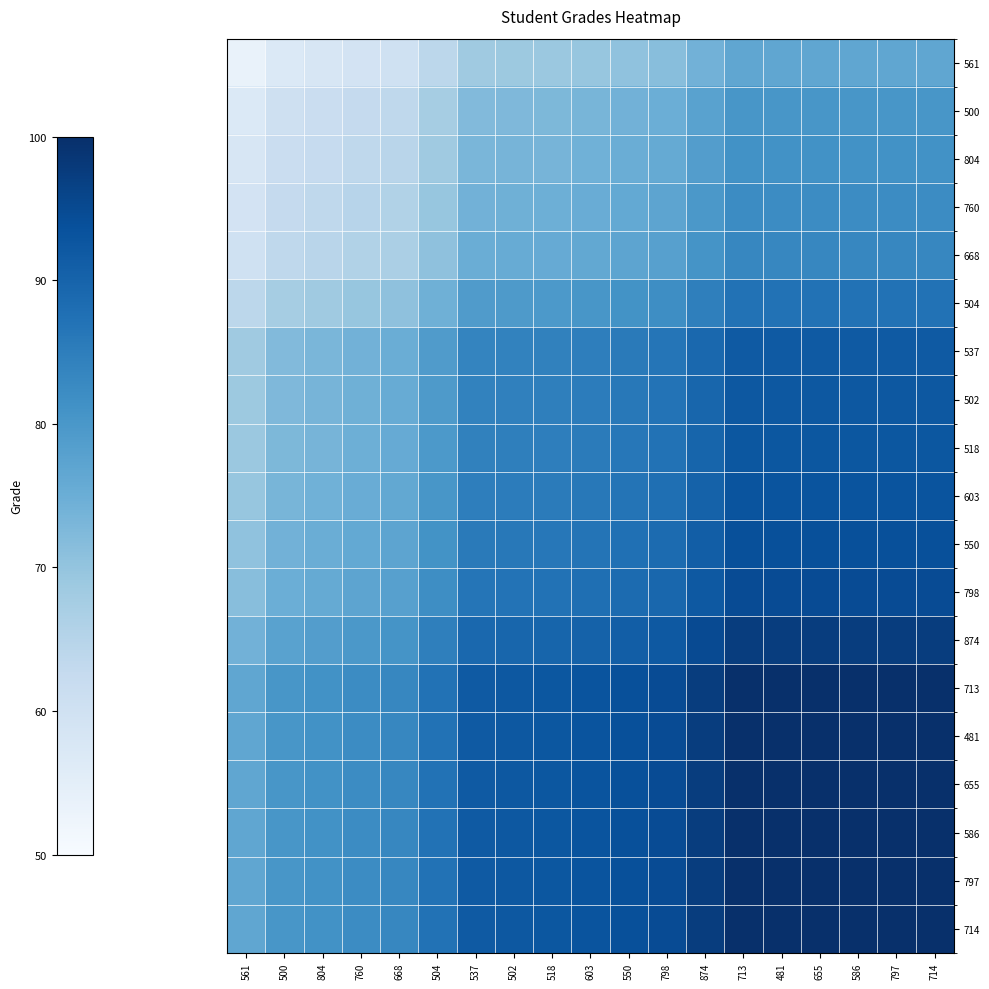

Reading left to right, list all the values displayed in this chart.

561: 561=53.4	500=57.0	804=57.9	760=59.1	668=60.0	504=63.9	537=68.5	502=68.9	518=69.1	603=69.7	550=70.5	798=71.4	874=74.1	713=76.7	481=76.7	655=76.7	586=76.7	797=76.7	714=76.7
500: 561=57.0	500=60.5	804=61.5	760=62.6	668=63.6	504=67.5	537=72.1	502=72.5	518=72.7	603=73.3	550=74.0	798=75.0	874=77.6	713=80.3	481=80.3	655=80.3	586=80.3	797=80.3	714=80.3
804: 561=57.9	500=61.5	804=62.5	760=63.6	668=64.6	504=68.5	537=73.1	502=73.4	518=73.6	603=74.2	550=75.0	798=76.0	874=78.6	713=81.2	481=81.2	655=81.2	586=81.2	797=81.2	714=81.2
760: 561=59.1	500=62.6	804=63.6	760=64.7	668=65.7	504=69.6	537=74.2	502=74.6	518=74.8	603=75.4	550=76.1	798=77.1	874=79.7	713=82.4	481=82.4	655=82.4	586=82.4	797=82.4	714=82.4
668: 561=60.0	500=63.6	804=64.6	760=65.7	668=66.7	504=70.6	537=75.2	502=75.6	518=75.8	603=76.3	550=77.1	798=78.1	874=80.7	713=83.3	481=83.3	655=83.3	586=83.3	797=83.3	714=83.3
504: 561=63.9	500=67.5	804=68.5	760=69.6	668=70.6	504=74.5	537=79.1	502=79.4	518=79.6	603=80.2	550=81.0	798=82.0	874=84.6	713=87.2	481=87.2	655=87.2	586=87.2	797=87.2	714=87.2
537: 561=68.5	500=72.1	804=73.1	760=74.2	668=75.2	504=79.1	537=83.7	502=84.0	518=84.2	603=84.8	550=85.6	798=86.6	874=89.2	713=91.8	481=91.8	655=91.8	586=91.8	797=91.8	714=91.8
502: 561=68.9	500=72.5	804=73.4	760=74.6	668=75.6	504=79.4	537=84.0	502=84.4	518=84.6	603=85.2	550=86.0	798=86.9	874=89.6	713=92.2	481=92.2	655=92.2	586=92.2	797=92.2	714=92.2
518: 561=69.1	500=72.7	804=73.6	760=74.8	668=75.8	504=79.6	537=84.2	502=84.6	518=84.8	603=85.4	550=86.2	798=87.1	874=89.8	713=92.4	481=92.4	655=92.4	586=92.4	797=92.4	714=92.4
603: 561=69.7	500=73.3	804=74.2	760=75.4	668=76.3	504=80.2	537=84.8	502=85.2	518=85.4	603=86.0	550=86.8	798=87.7	874=90.4	713=93.0	481=93.0	655=93.0	586=93.0	797=93.0	714=93.0
550: 561=70.5	500=74.0	804=75.0	760=76.1	668=77.1	504=81.0	537=85.6	502=86.0	518=86.2	603=86.8	550=87.6	798=88.5	874=91.2	713=93.8	481=93.8	655=93.8	586=93.8	797=93.8	714=93.8
798: 561=71.4	500=75.0	804=76.0	760=77.1	668=78.1	504=82.0	537=86.6	502=86.9	518=87.1	603=87.7	550=88.5	798=89.5	874=92.1	713=94.7	481=94.7	655=94.7	586=94.7	797=94.7	714=94.7
874: 561=74.1	500=77.6	804=78.6	760=79.7	668=80.7	504=84.6	537=89.2	502=89.6	518=89.8	603=90.4	550=91.2	798=92.1	874=94.8	713=97.4	481=97.4	655=97.4	586=97.4	797=97.4	714=97.4
713: 561=76.7	500=80.3	804=81.2	760=82.4	668=83.3	504=87.2	537=91.8	502=92.2	518=92.4	603=93.0	550=93.8	798=94.7	874=97.4	713=100.0	481=100.0	655=100.0	586=100.0	797=100.0	714=100.0
481: 561=76.7	500=80.3	804=81.2	760=82.4	668=83.3	504=87.2	537=91.8	502=92.2	518=92.4	603=93.0	550=93.8	798=94.7	874=97.4	713=100.0	481=100.0	655=100.0	586=100.0	797=100.0	714=100.0
655: 561=76.7	500=80.3	804=81.2	760=82.4	668=83.3	504=87.2	537=91.8	502=92.2	518=92.4	603=93.0	550=93.8	798=94.7	874=97.4	713=100.0	481=100.0	655=100.0	586=100.0	797=100.0	714=100.0
586: 561=76.7	500=80.3	804=81.2	760=82.4	668=83.3	504=87.2	537=91.8	502=92.2	518=92.4	603=93.0	550=93.8	798=94.7	874=97.4	713=100.0	481=100.0	655=100.0	586=100.0	797=100.0	714=100.0
797: 561=76.7	500=80.3	804=81.2	760=82.4	668=83.3	504=87.2	537=91.8	502=92.2	518=92.4	603=93.0	550=93.8	798=94.7	874=97.4	713=100.0	481=100.0	655=100.0	586=100.0	797=100.0	714=100.0
714: 561=76.7	500=80.3	804=81.2	760=82.4	668=83.3	504=87.2	537=91.8	502=92.2	518=92.4	603=93.0	550=93.8	798=94.7	874=97.4	713=100.0	481=100.0	655=100.0	586=100.0	797=100.0	714=100.0